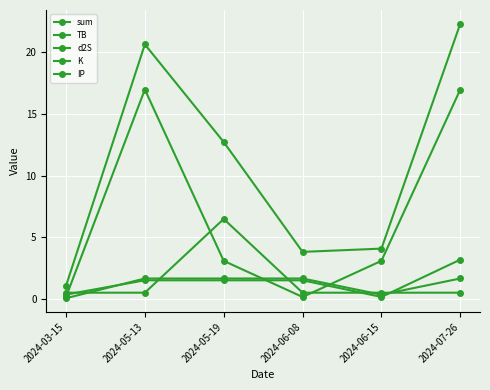

What is the sum of the K values at 2024-05-13 and 2024-03-15?

17.1